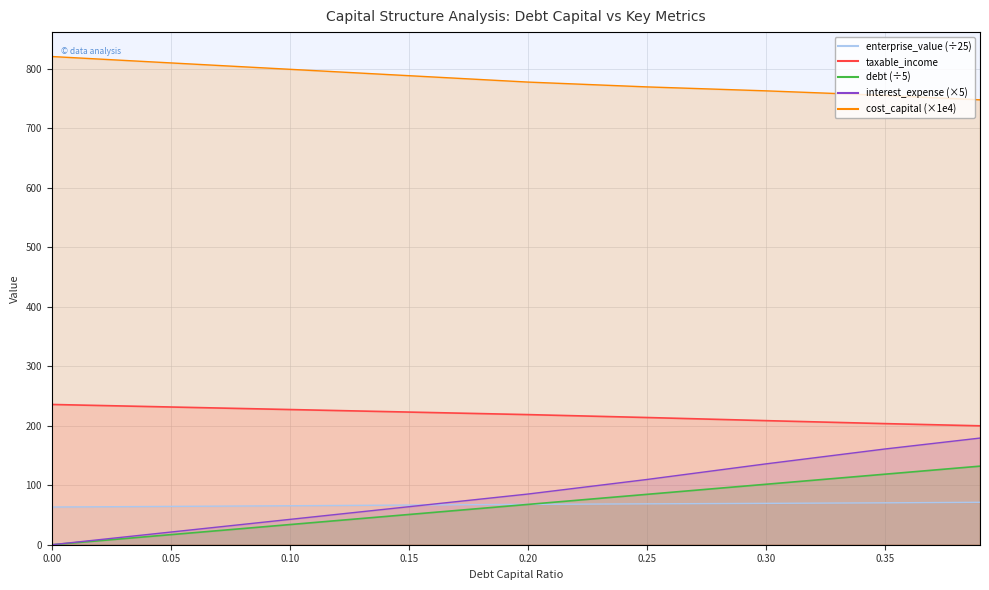

At which category is the sum across all series the highest?

0.39